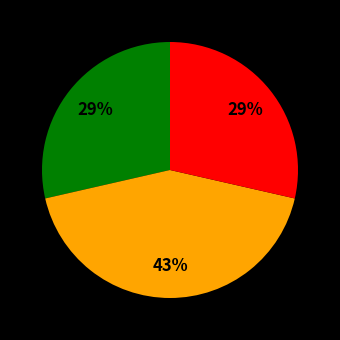

How many segments does this pie chart have?

3